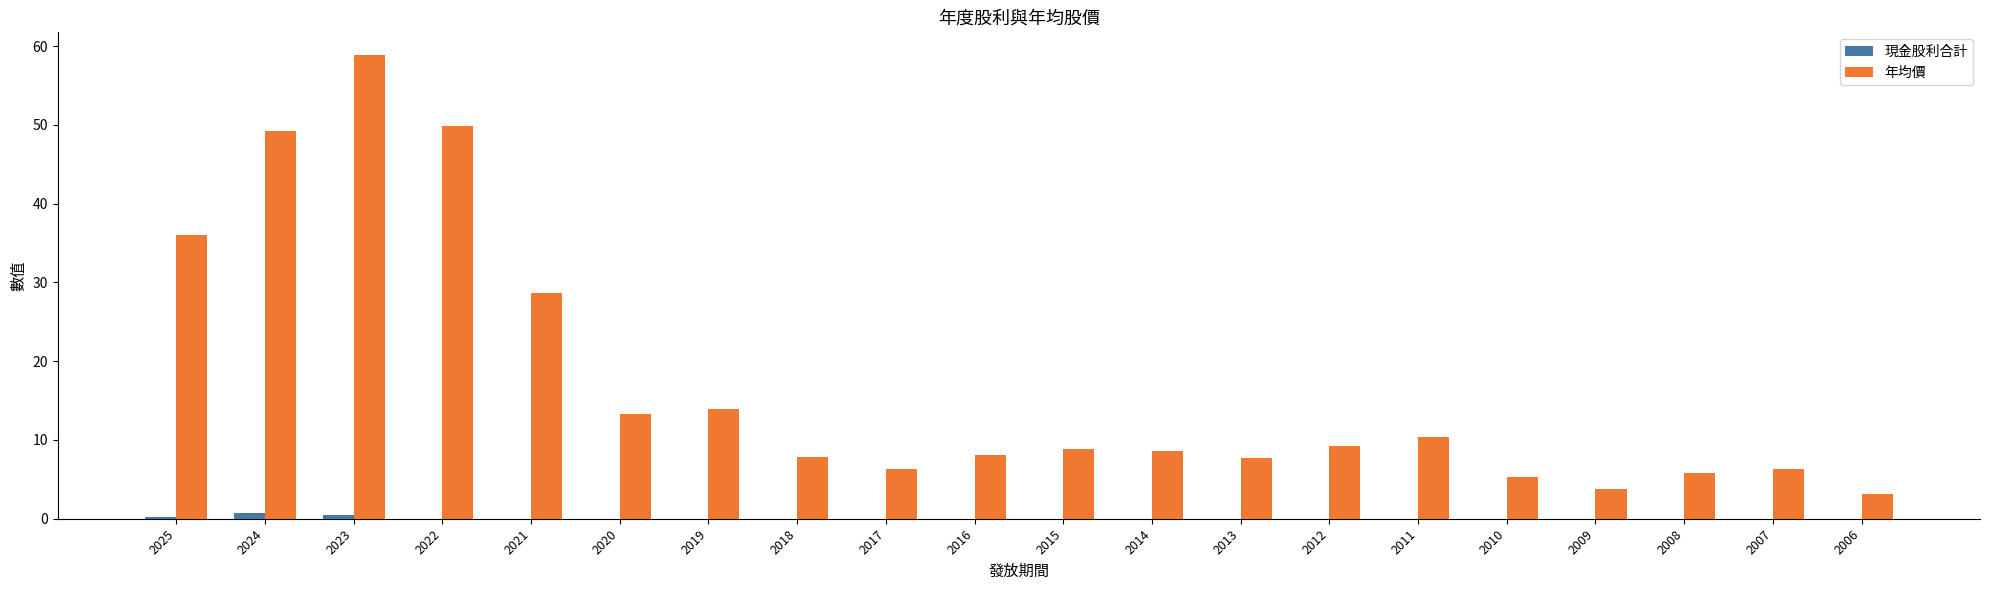

Which series has the largest range (max minus min)?

年均價